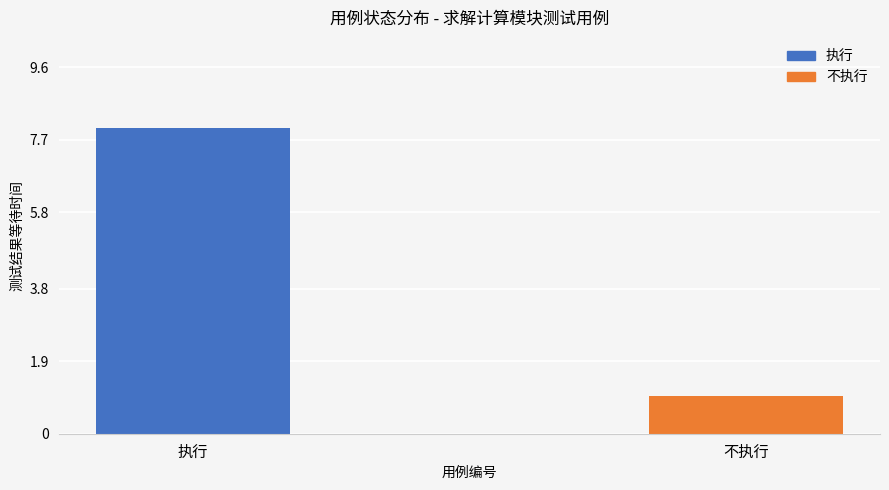

What is the sum of all values?

9